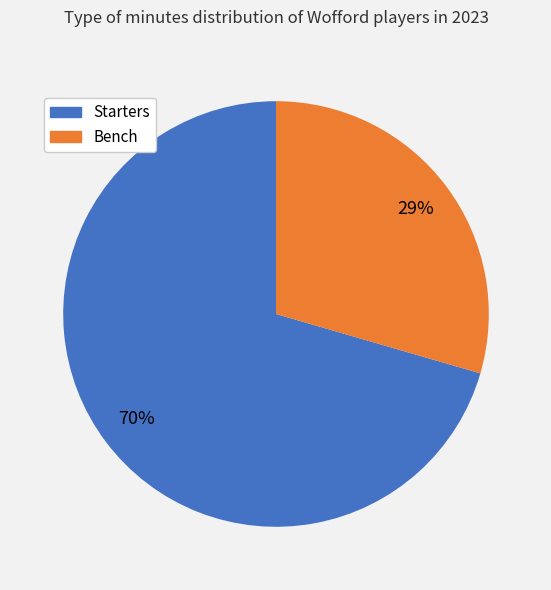

Is the sum of Starters and Bench greater than half?

Yes